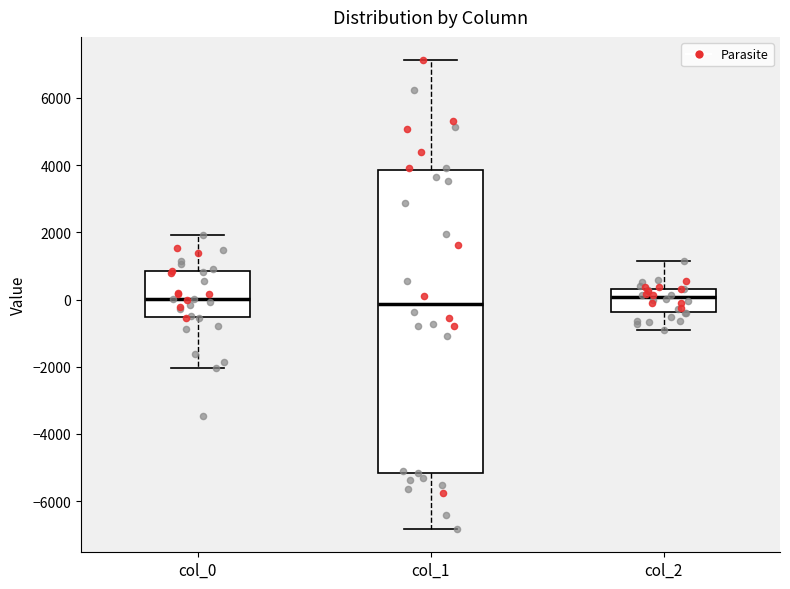

Which box is the tallest, from its lower edge to its upper edge?

col_1